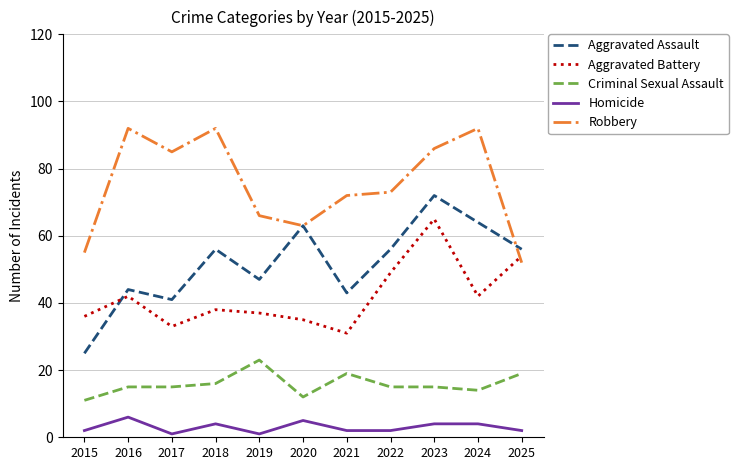

How many interior local valleys does the Aggravated Battery series have?

3